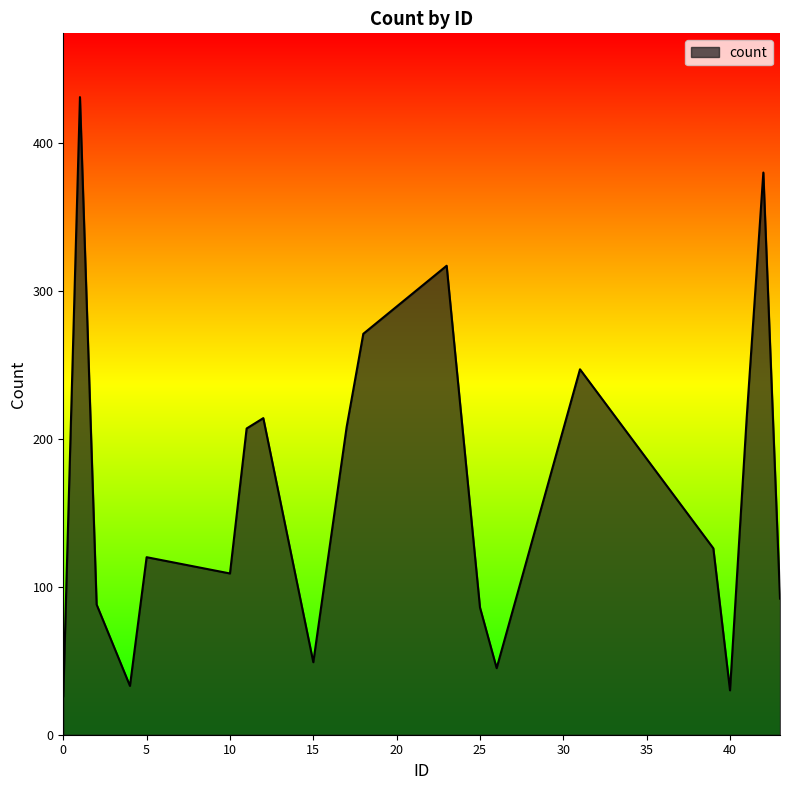

How many lines are shown in the chart?

1